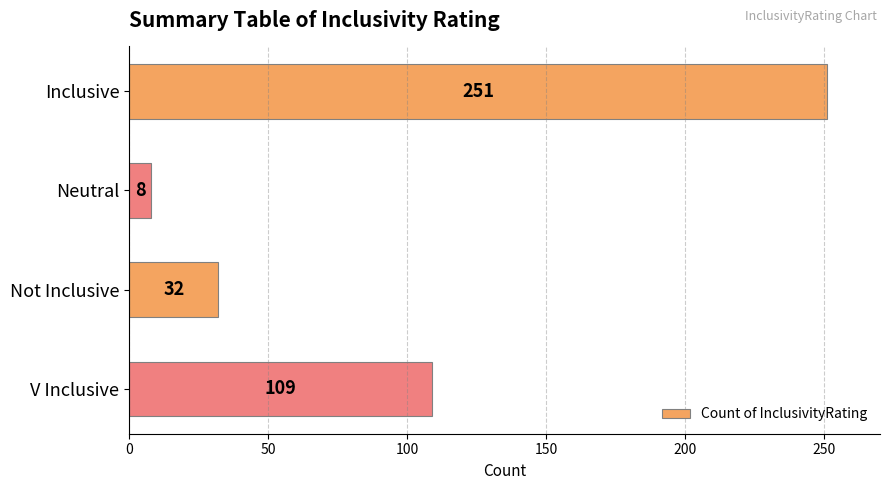

The chart shows a value of 32 at Not Inclusive. True or false?

True